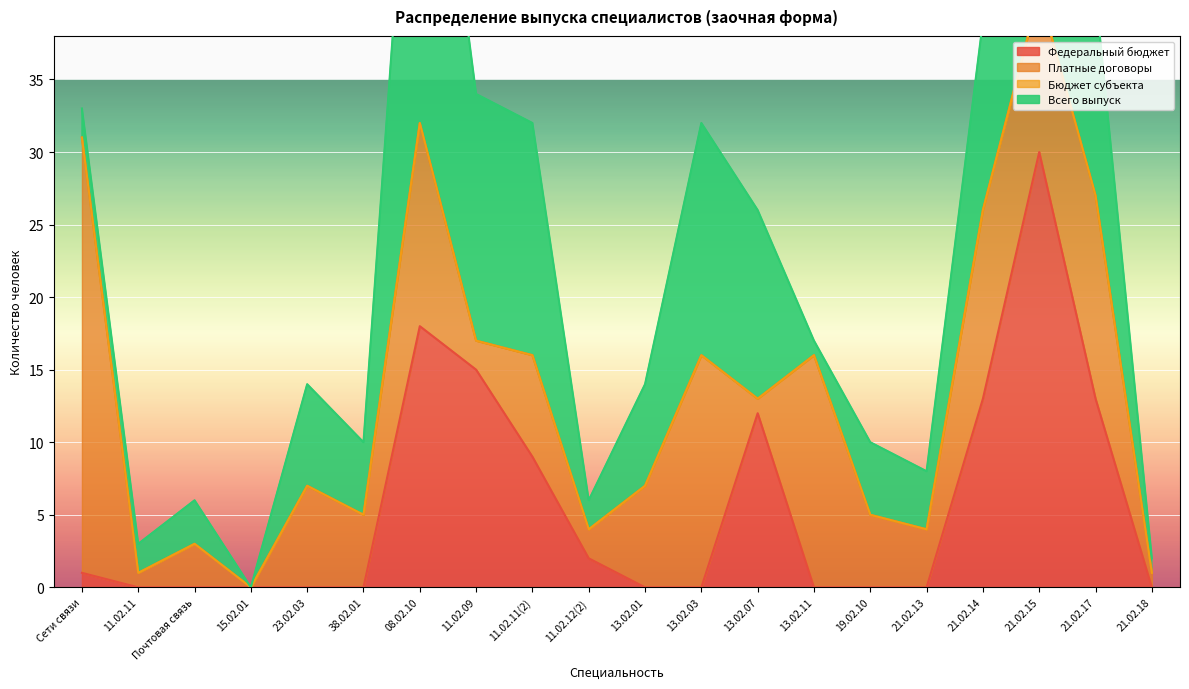

Which series has the largest range (max minus min)?

Всего выпуск